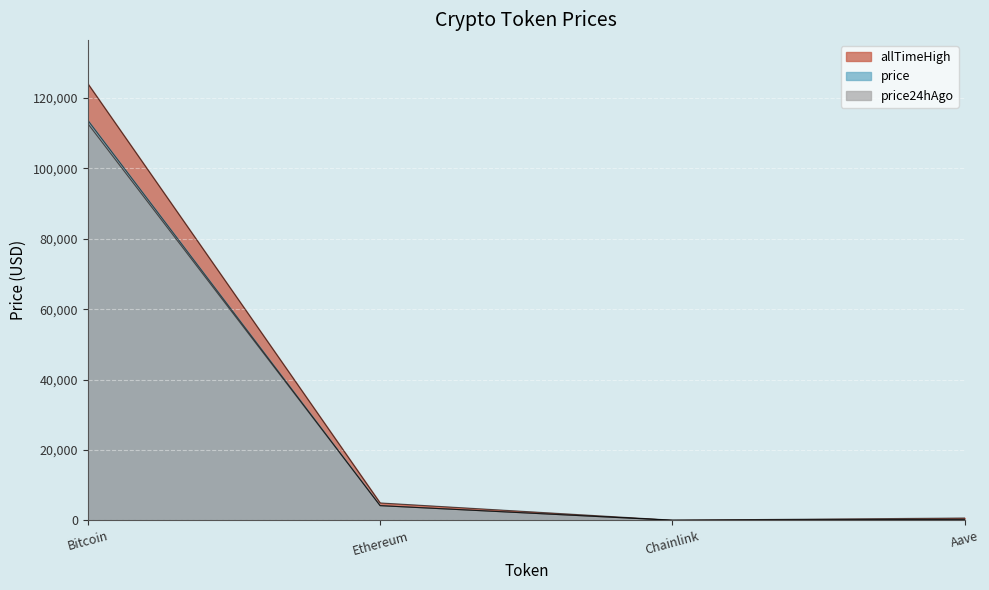

How many interior local valleys does the allTimeHigh series have?

1